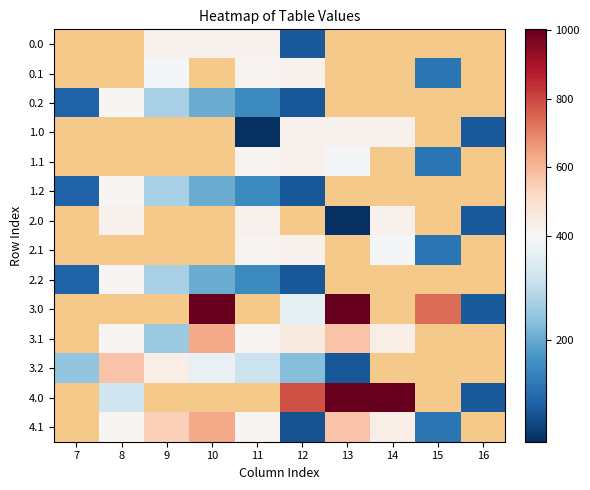

At 13, list the series in order from smallest to largest.

3.2, 3.1, 1.1, 1.2, 2.0, 2.1, 2.2, 3.0, 0.0, 0.1, 0.2, 1.0, 4.1, 4.0